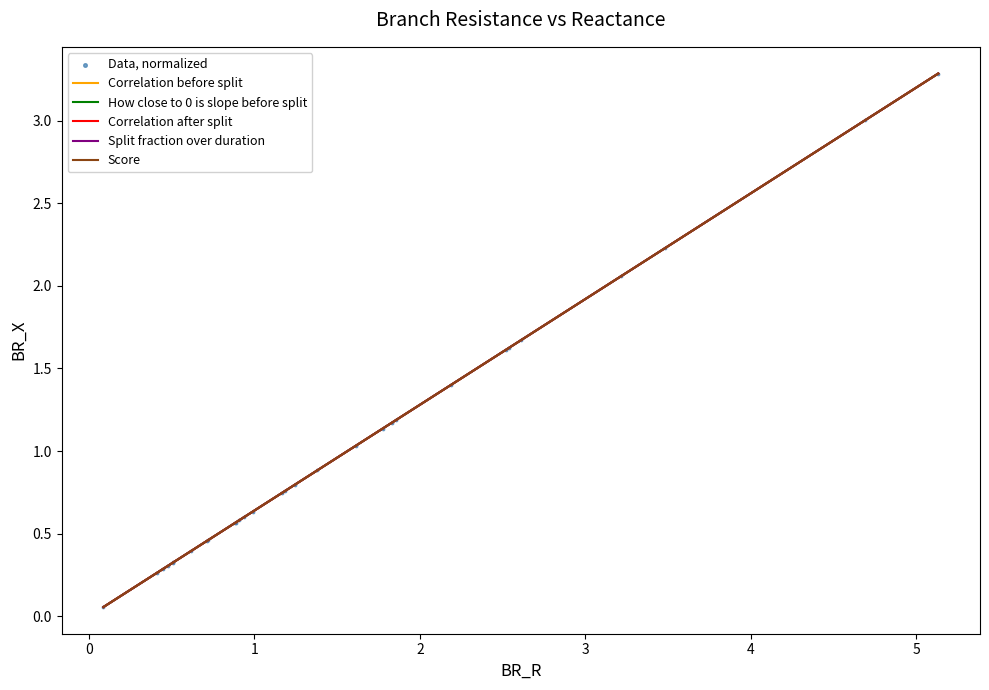

Is this an area chart (filled region under the line)?

No